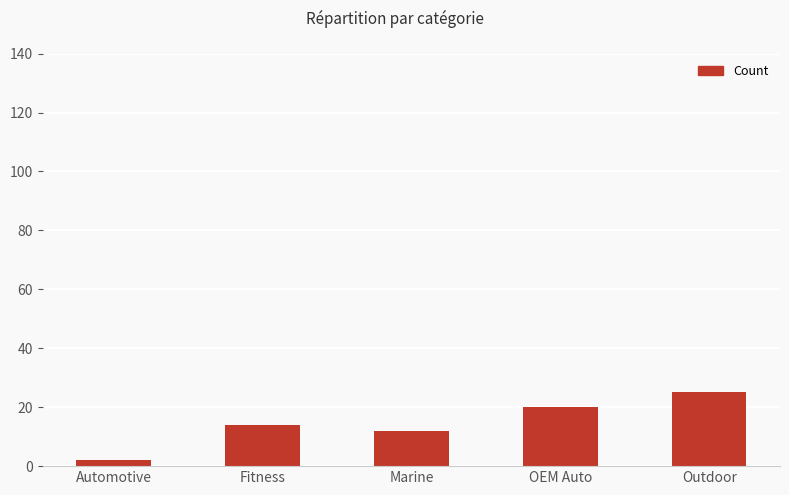

What is the minimum value shown in the chart?

2